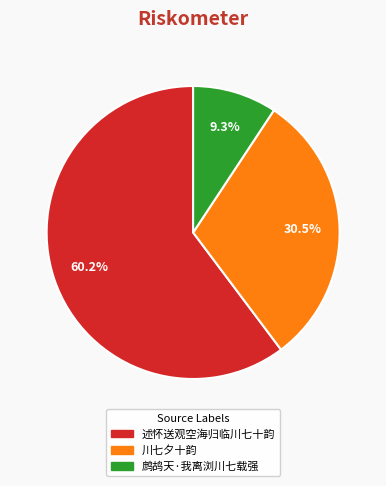

Approximately how many times larger is the value at 鹧鸪天·我离浏川七载强 compared to 川七夕十韵?

0.3